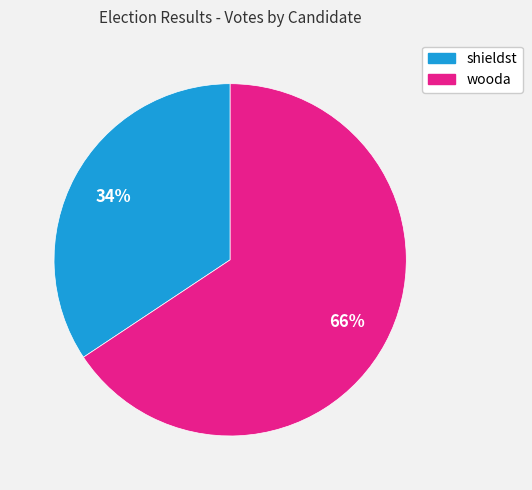

Is the sum of shieldst and wooda greater than half?

Yes